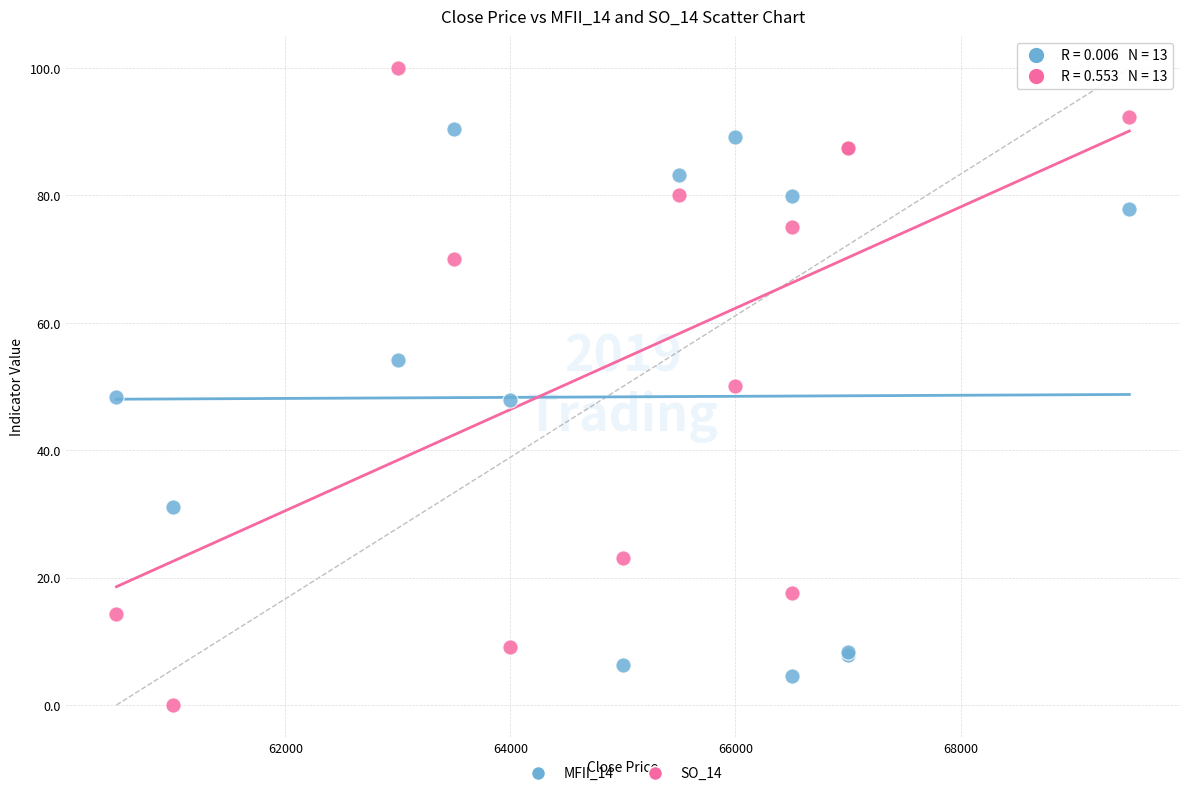

Which series has the widest spread of Y values?

SO_14